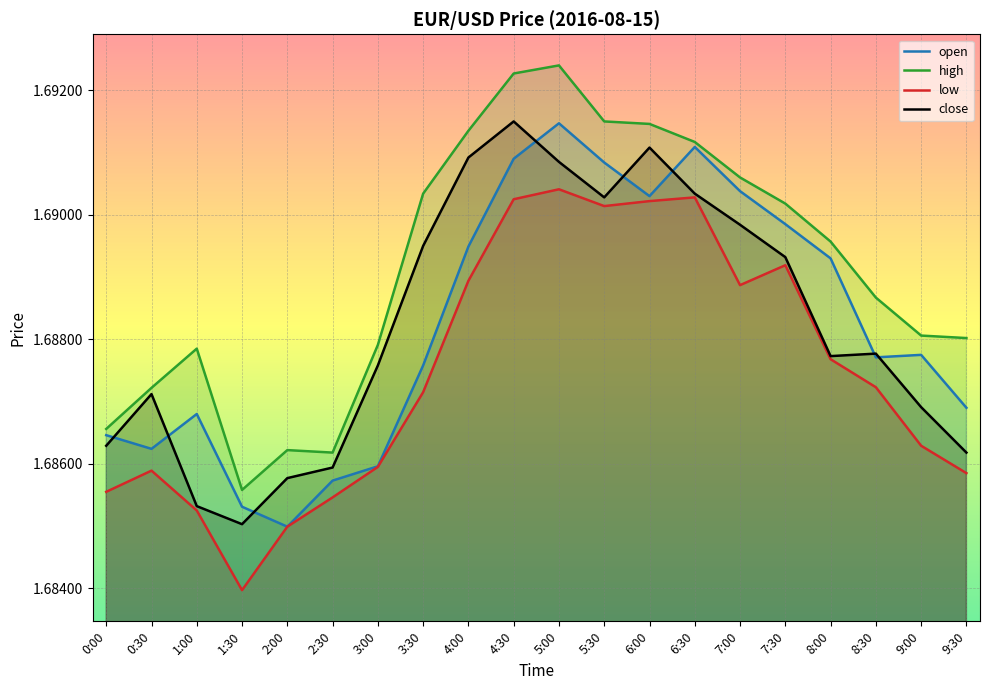

What are all the series names shown in the legend?

open, high, low, close